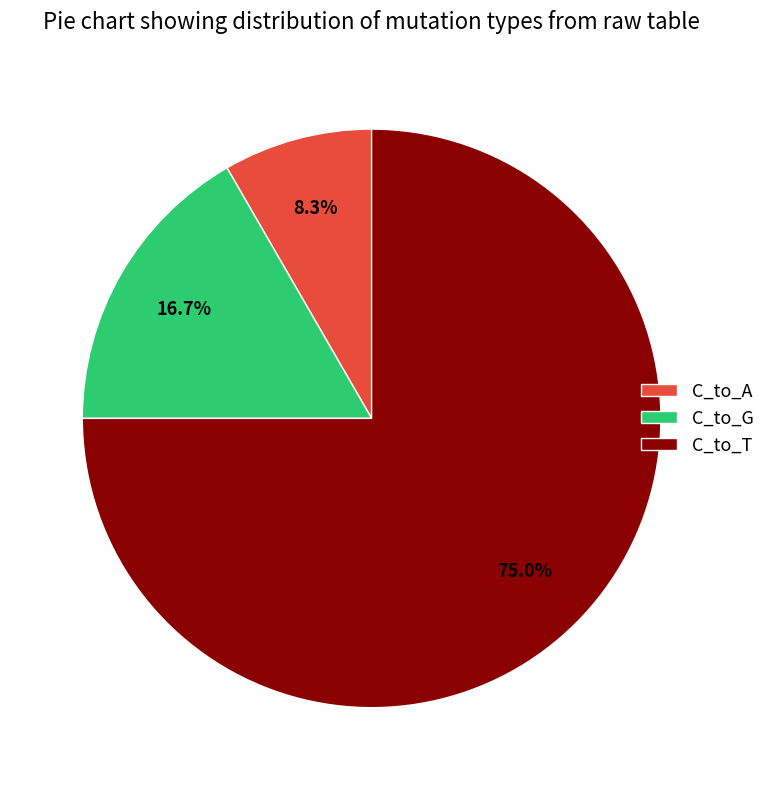

Which slice represents more than half of the pie?

C_to_T